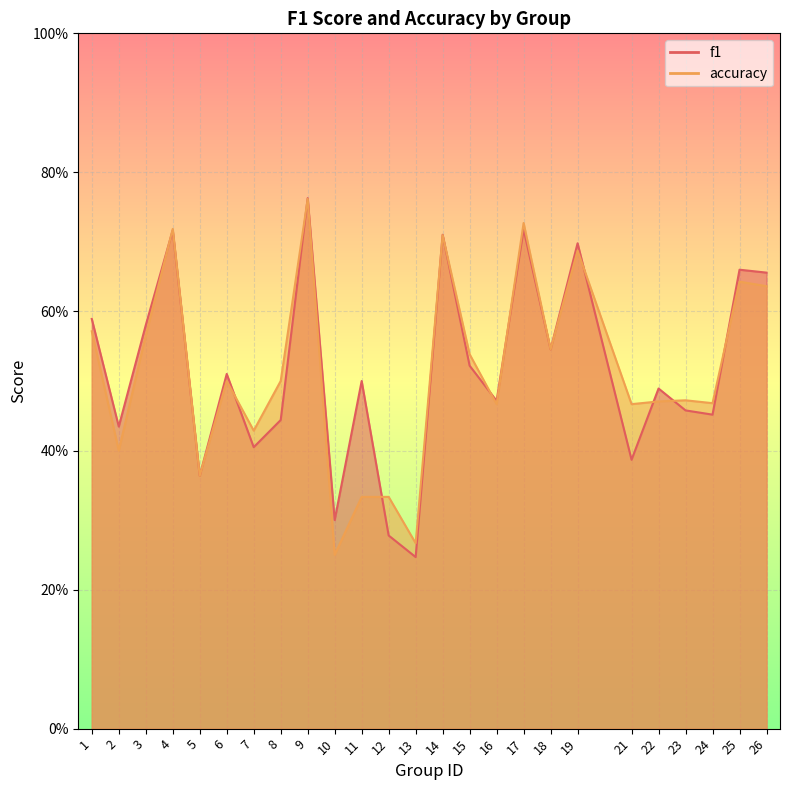

True or false: f1 has more than 1 points higher than both neighbors.

True